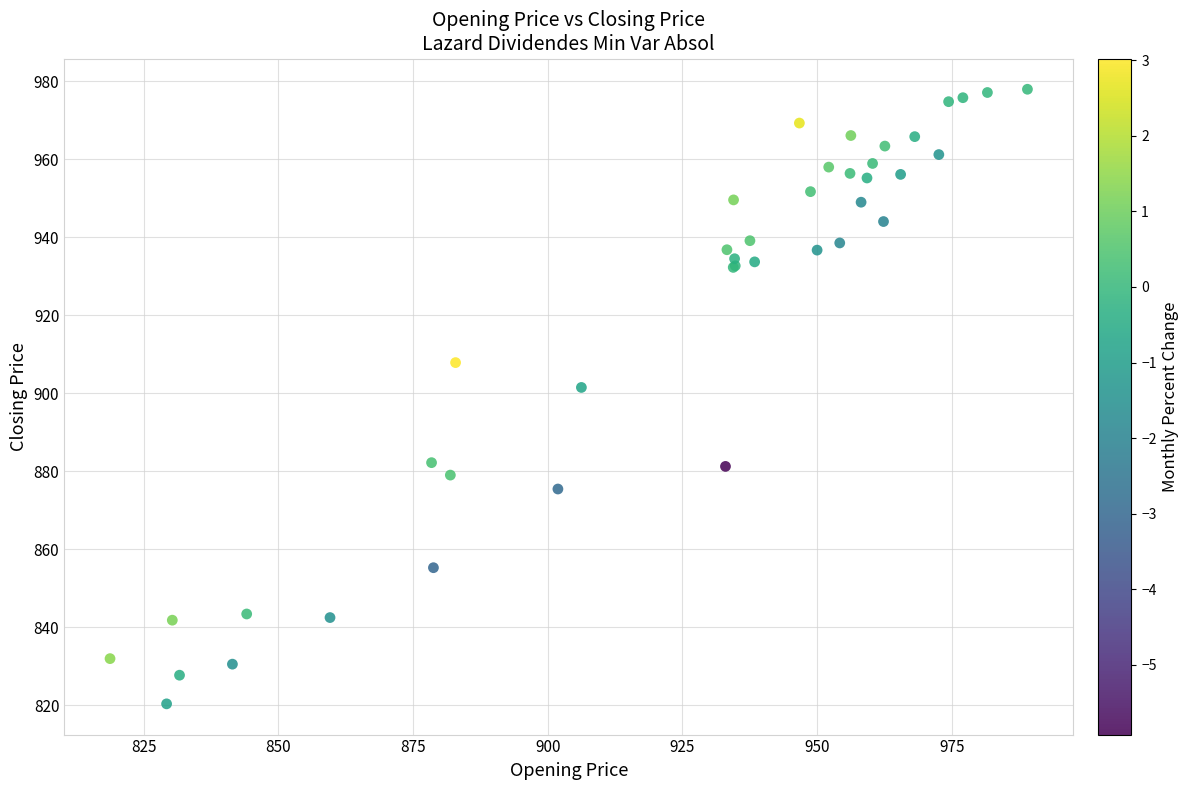

What Y value in the scatter plot is closest to 899?

901.5